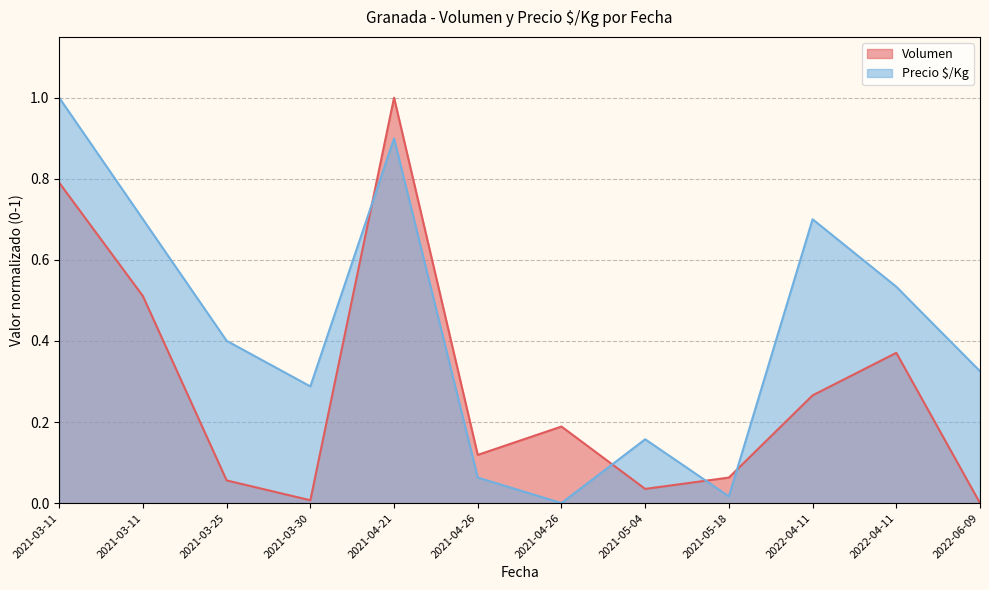

Rank the series by their average value, from highest to lowest.

Precio $/Kg (line), Volumen (line)